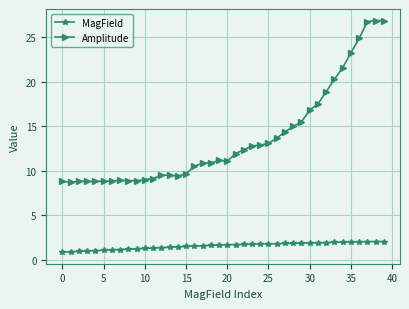

List the series in order of their peak value, lowest first.

MagField, Amplitude